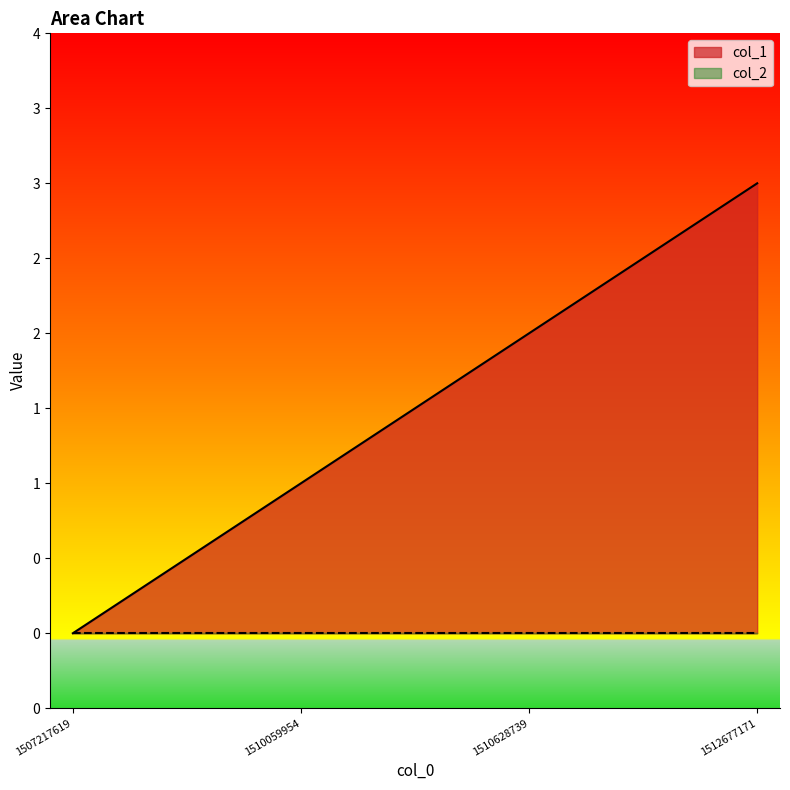

The value at 1507217619 is 2. True or false?

False